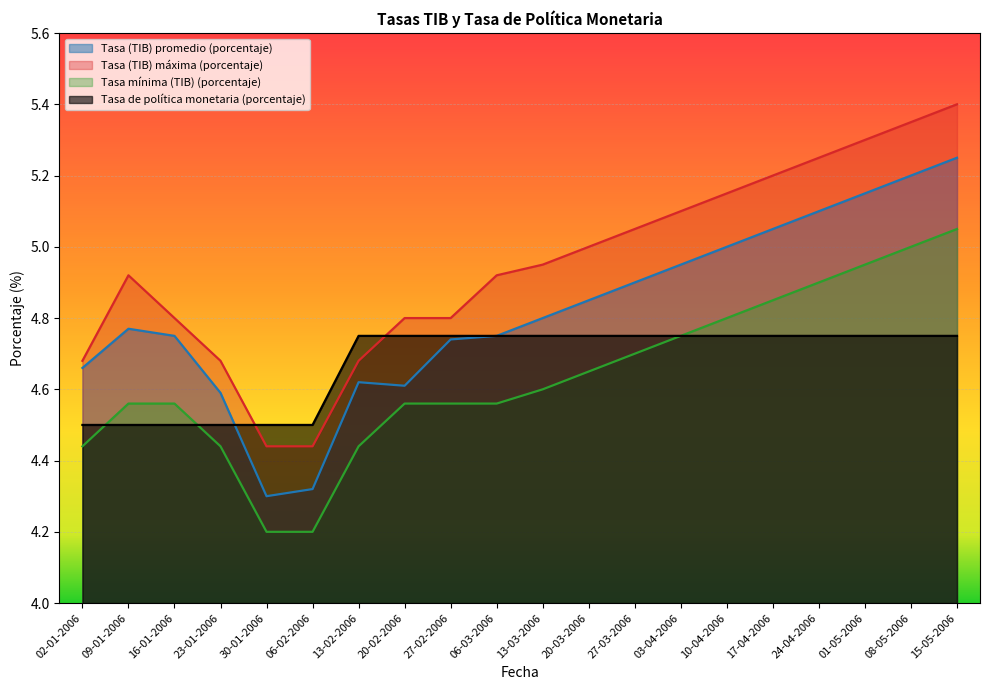

True or false: Tasa mínima (TIB) (porcentaje) has more than 0 interior local peaks.

False